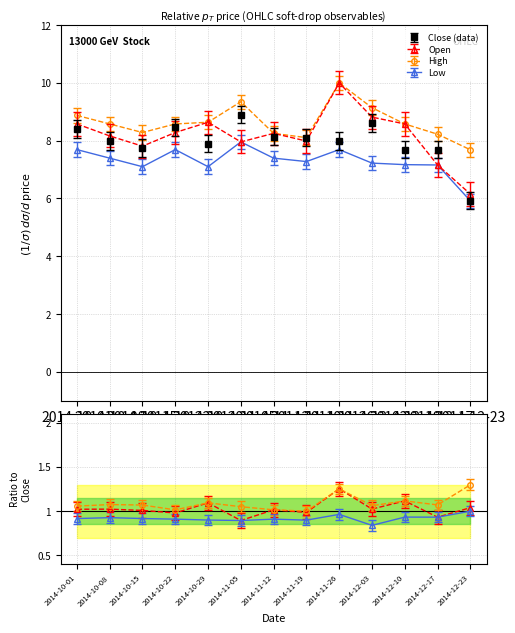

What is the maximum value for High?

10.0